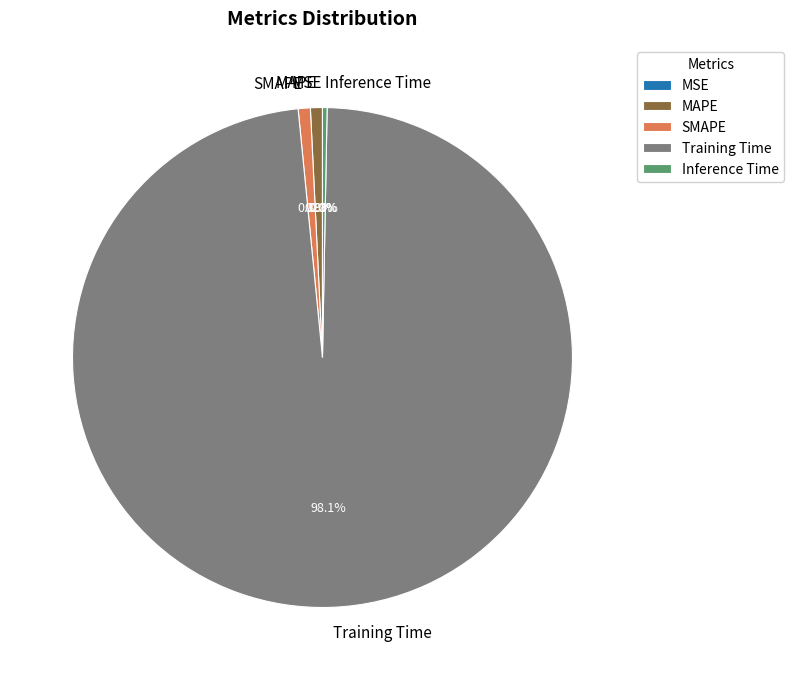

Is Training Time the majority of the pie?

Yes